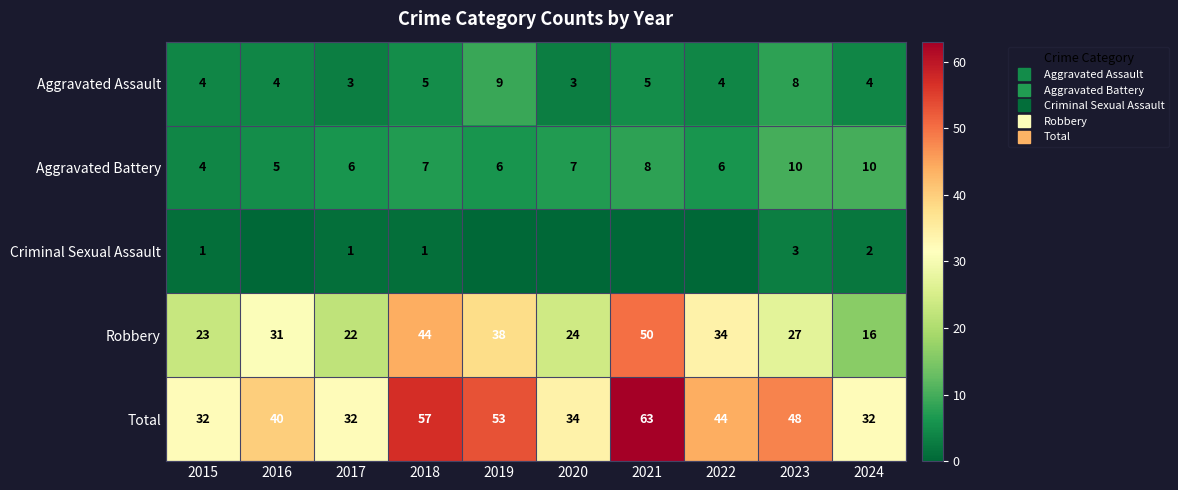

What is the difference between the highest and lowest values at 2016?

40